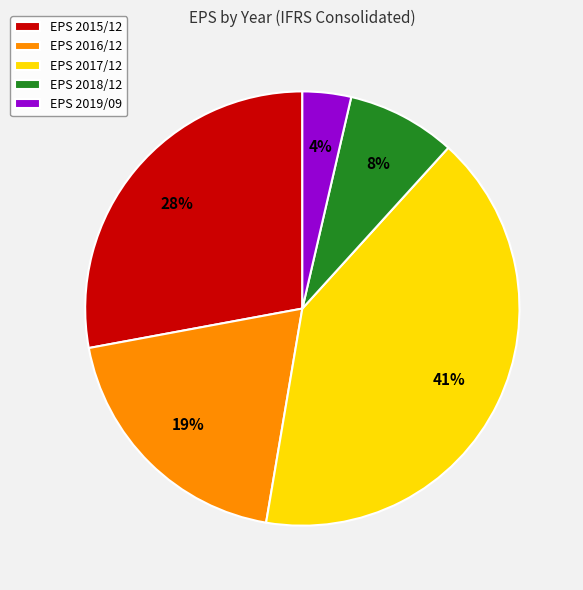

What is the largest slice in the pie chart?

EPS 2017/12